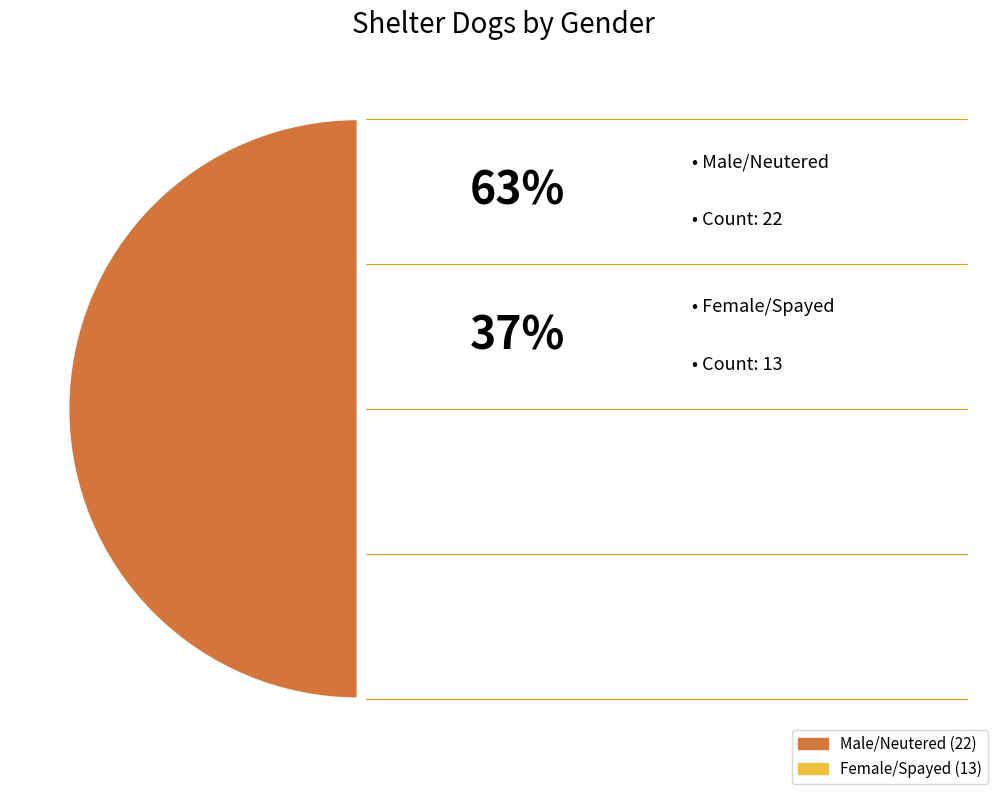

What is the smallest slice in the pie chart?

Female/Spayed